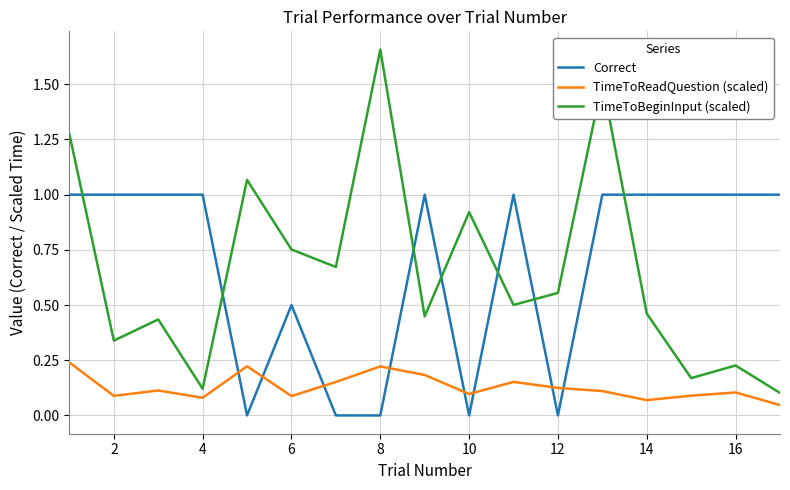

What is the highest value of the Correct series?

1.0